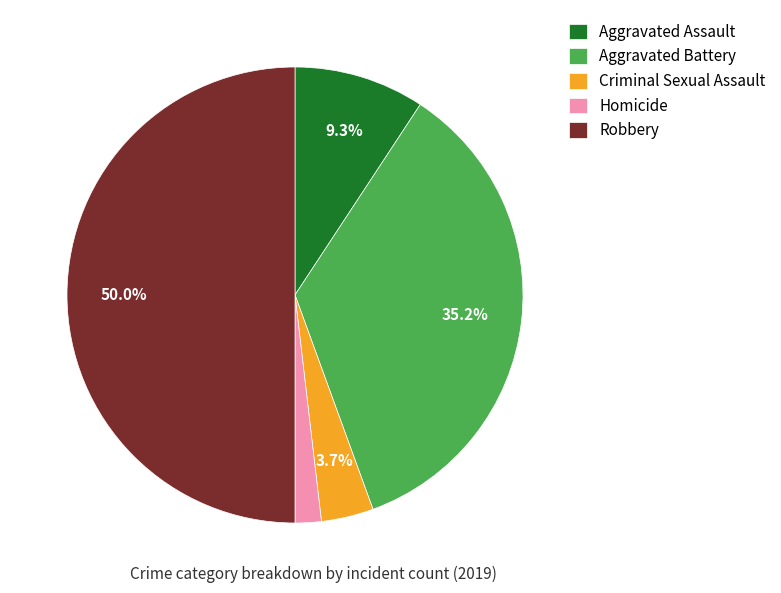

To the nearest percent, what is the average slice percentage?

20%